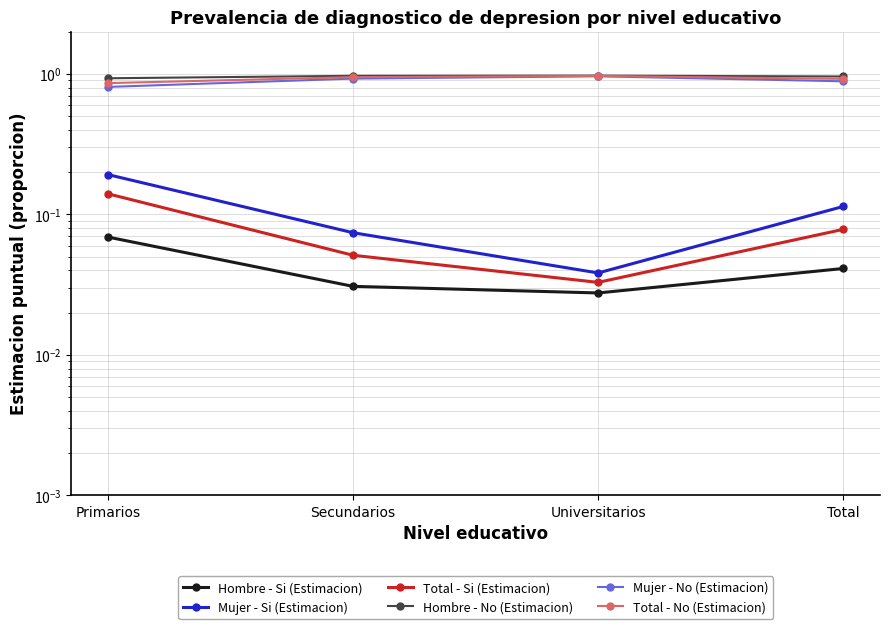

At how many categories does at least one series exceed 0?

4